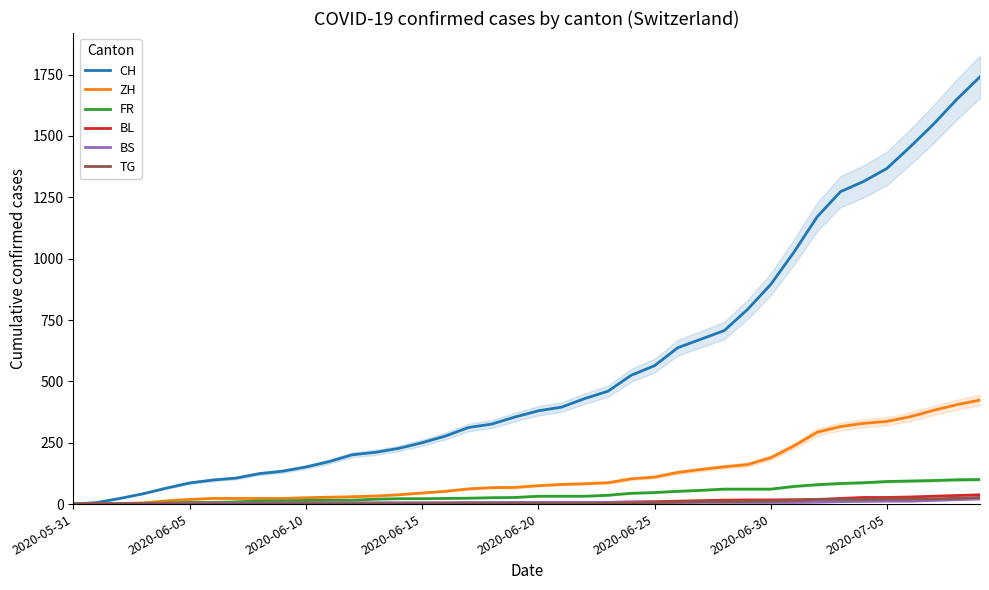

The BS series shows 5 at 33. True or false?

False